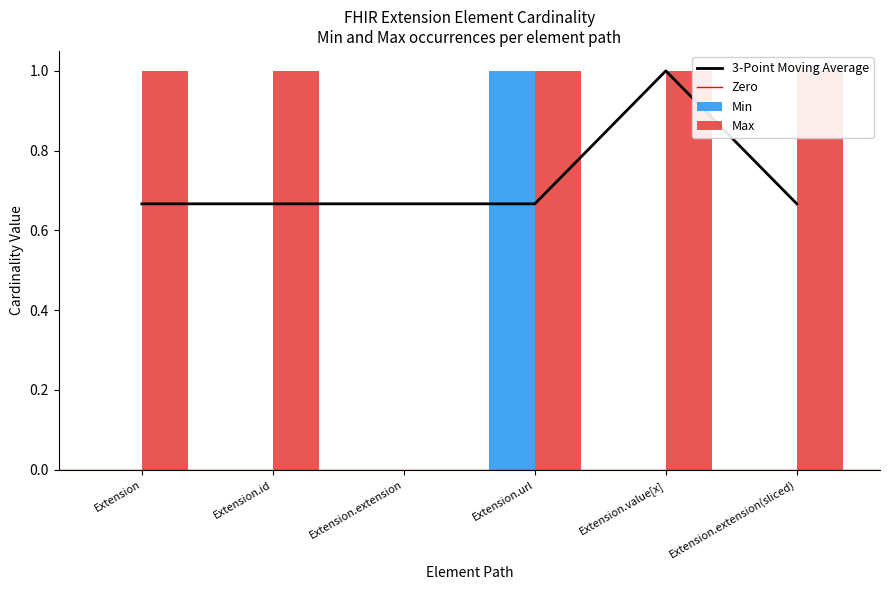

How many bars are there in total?

12